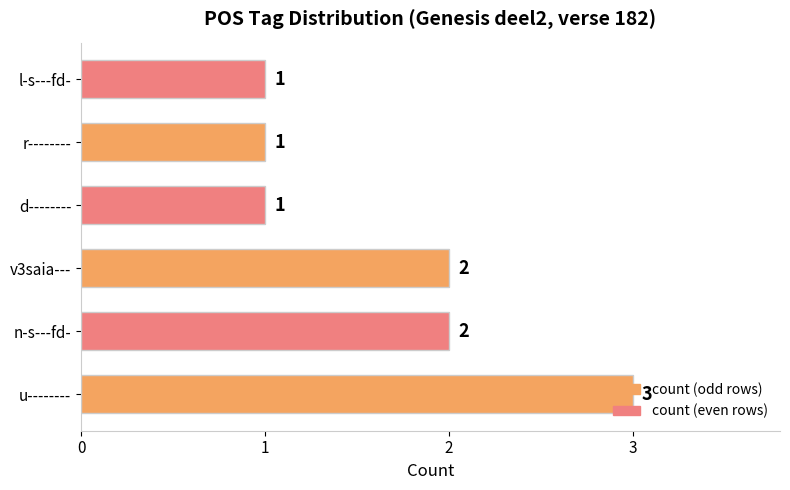

What is the ratio of the value at r-------- to the value at v3saia---?

0.5